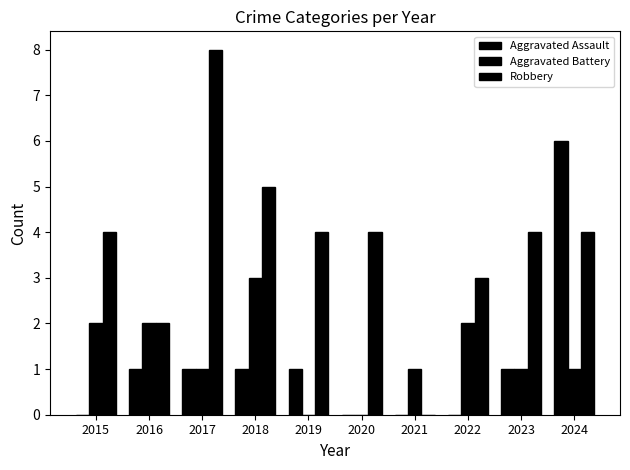

How many positive values does the Robbery series have?

9